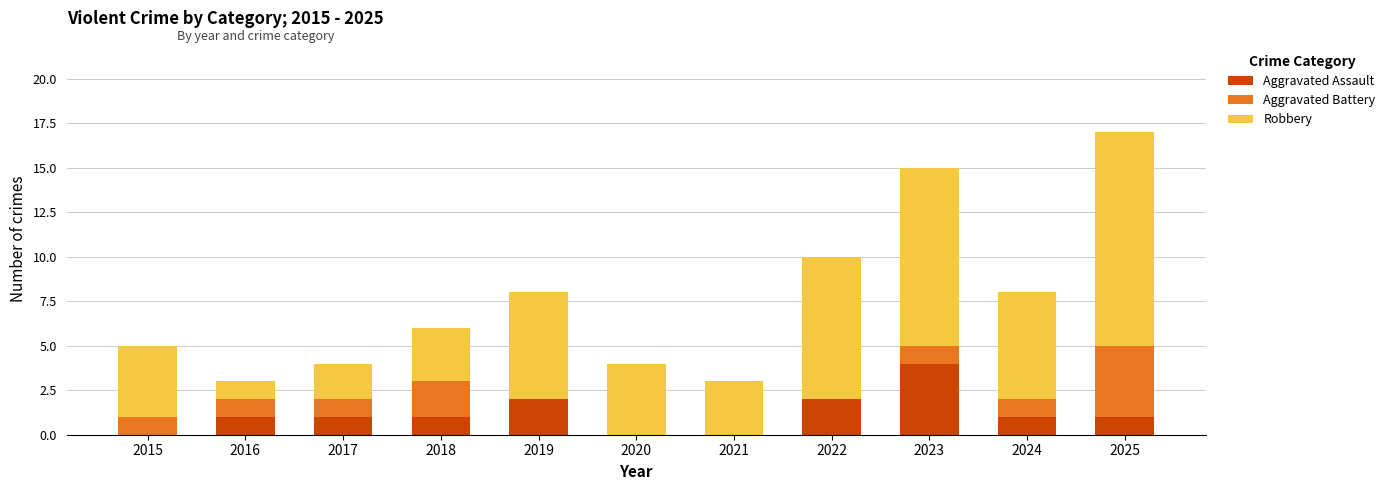

Is it true that Aggravated Assault equals 2 at 2019?

True